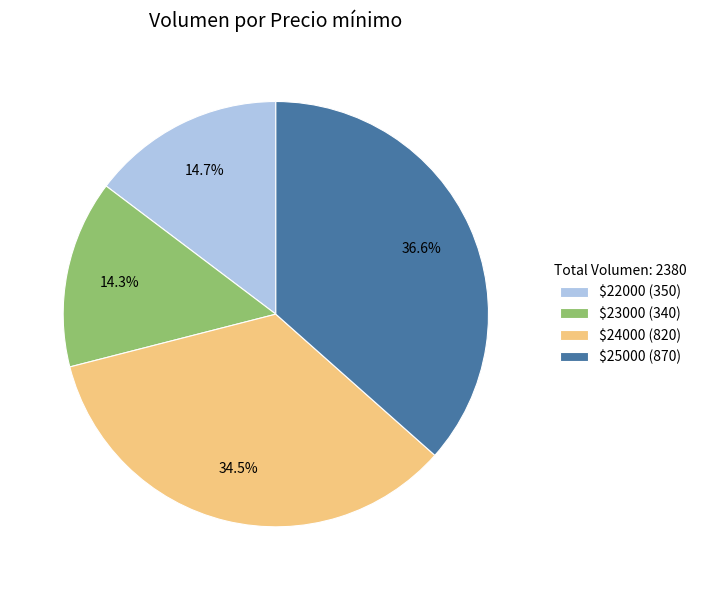

What percentage is NOT represented by $24000 (820)?

65.5%